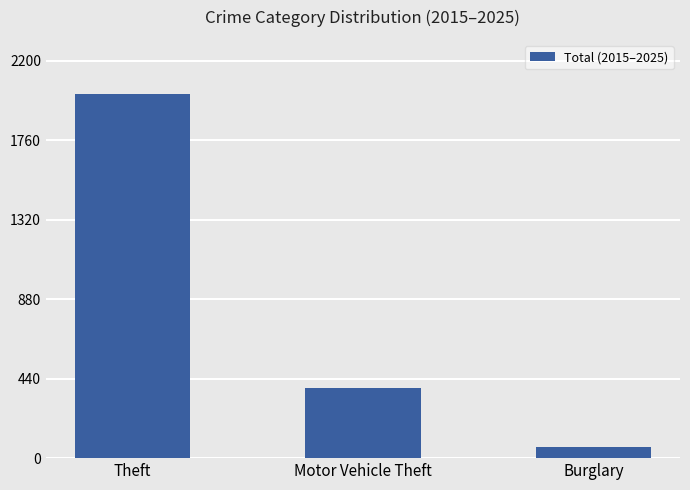

What is the ratio of the value at Motor Vehicle Theft to the value at Theft?

0.2